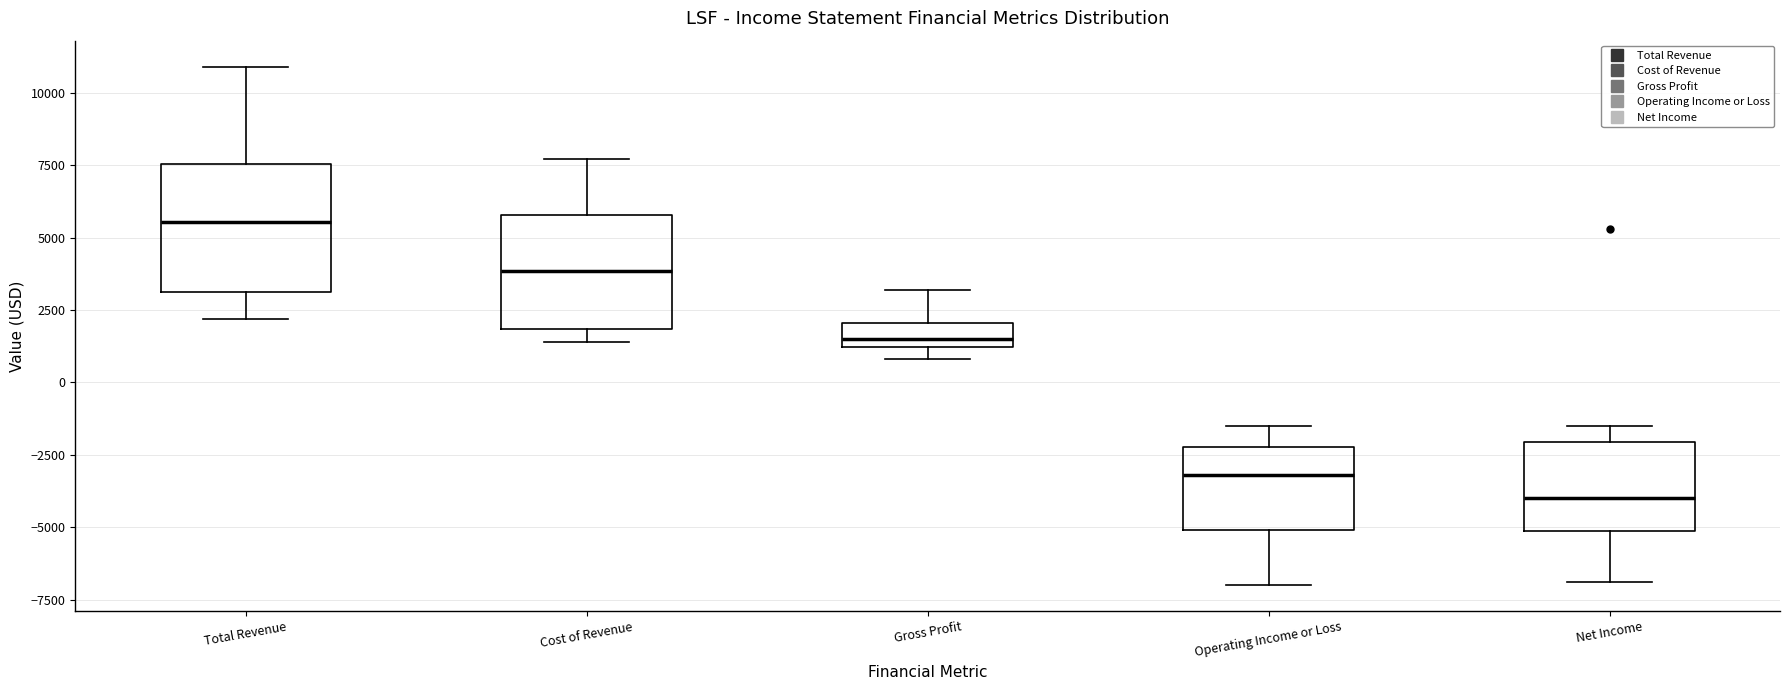

Which box is the tallest, from its lower edge to its upper edge?

Total Revenue